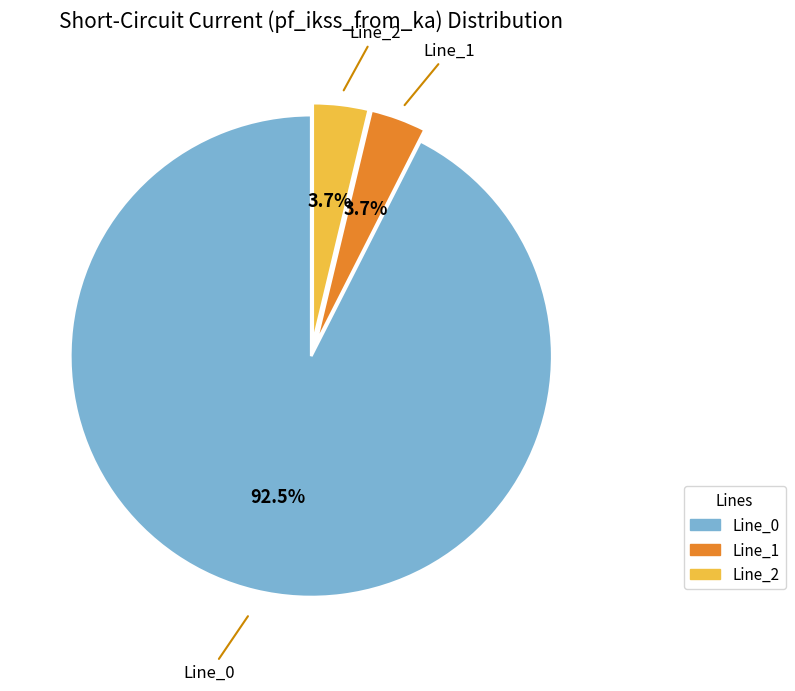

To the nearest percent, what is the combined percentage of Line_0 and Line_2?

96%